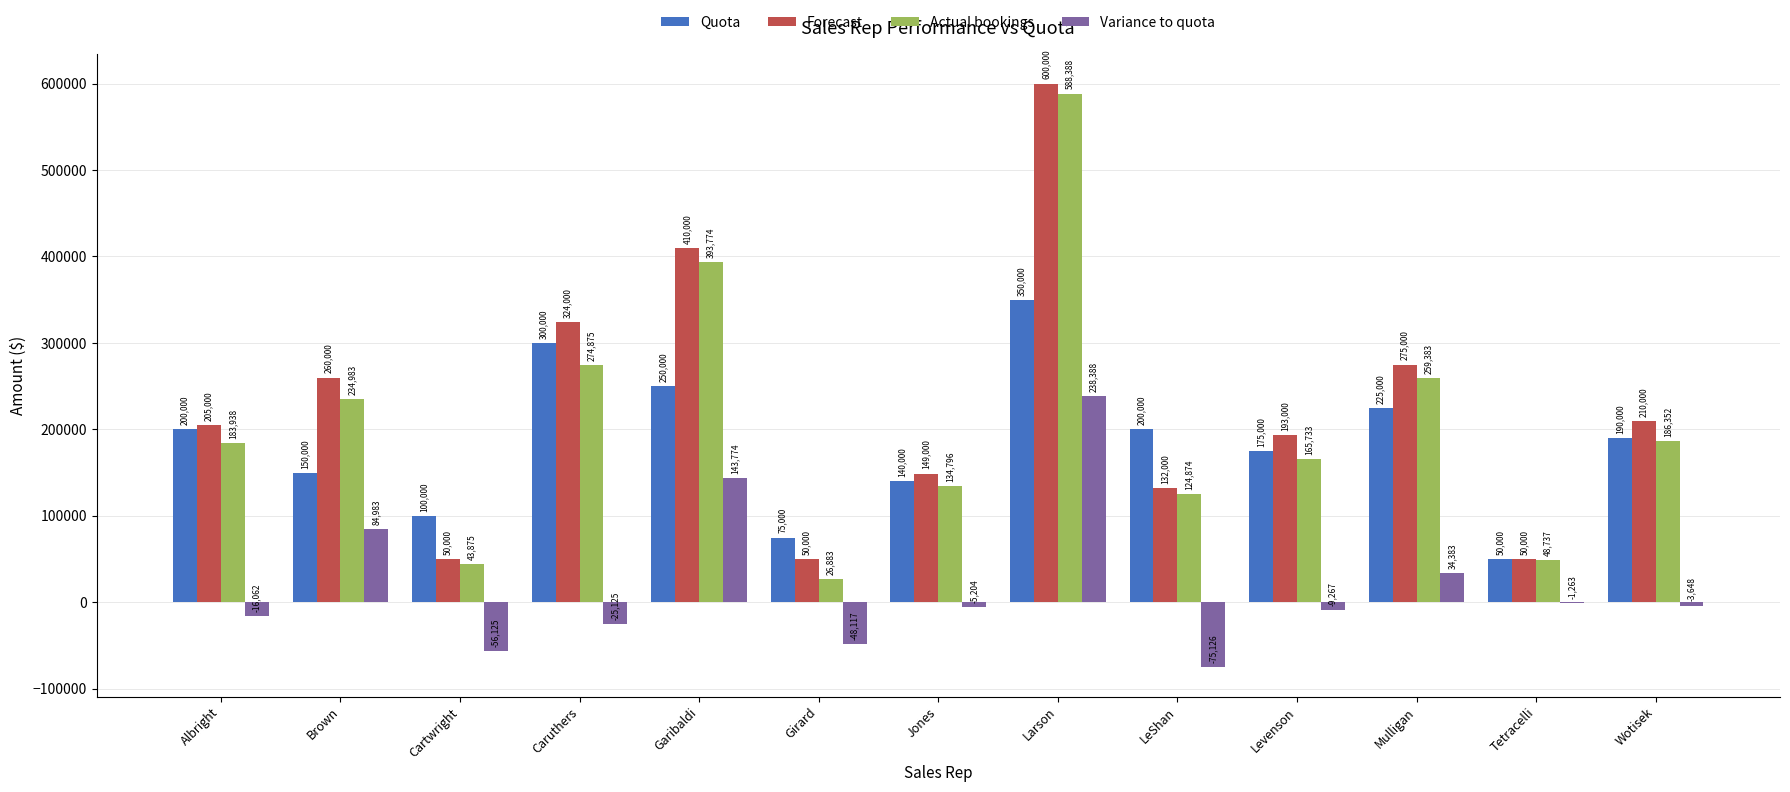

Reading left to right, list all the values displayed in this chart.

Quota: 200000	150000	100000	300000	250000	75000	140000	350000	200000	175000	225000	50000	190000
Forecast: 205000	260000	50000	324000	410000	50000	149000	600000	132000	193000	275000	50000	210000
Actual bookings: 183938	234983	43875	274875	393774	26883	134796	588388	124874	165733	259383	48737	186352
Variance to quota: -16062	84983	-56125	-25125	143774	-48117	-5204	238388	-75126	-9267	34383	-1263	-3648